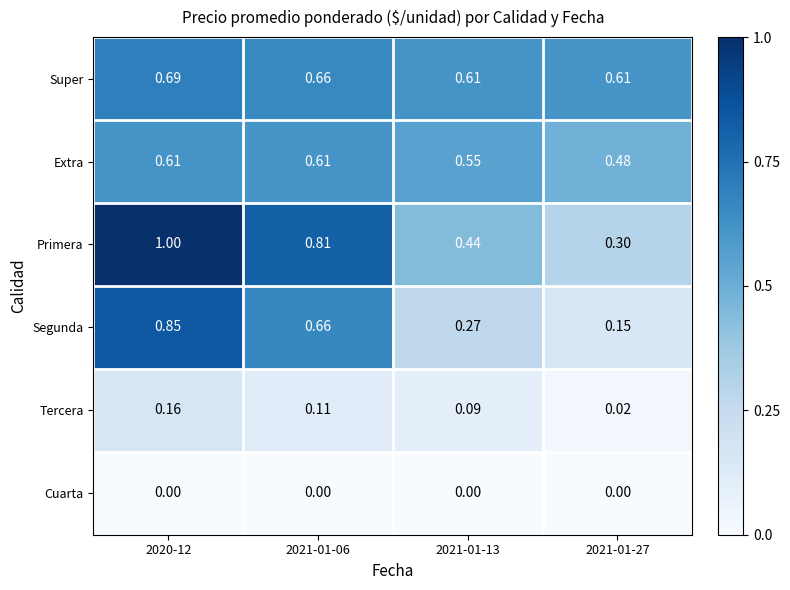

Rank the series at 2021-01-13 from lowest to highest value.

Cuarta, Tercera, Segunda, Primera, Extra, Super